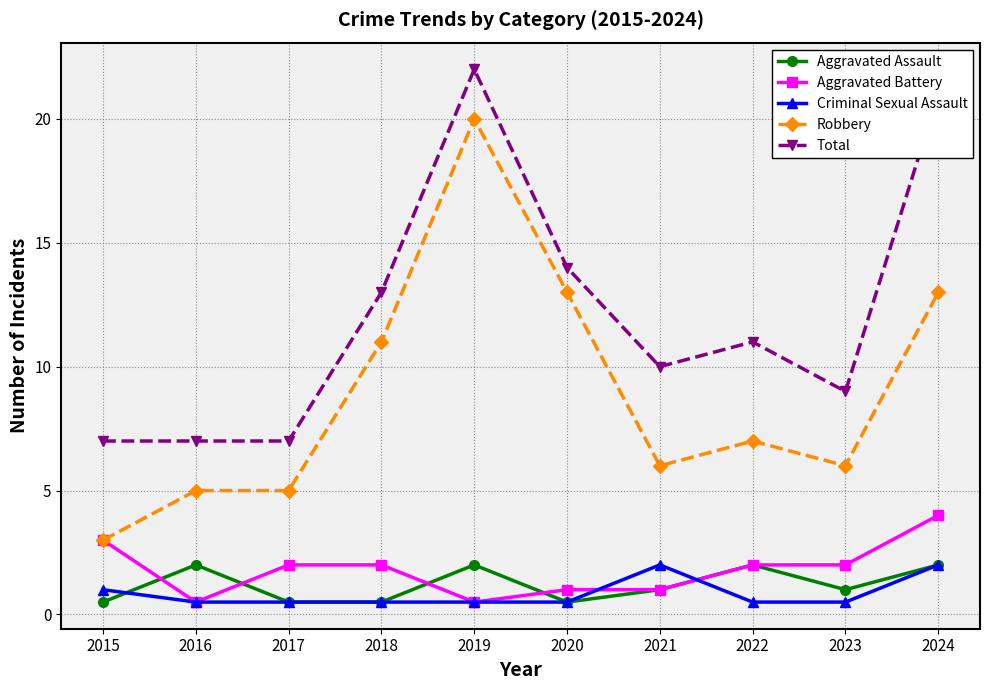

True or false: Robbery and Aggravated Assault intersect in this chart.

False